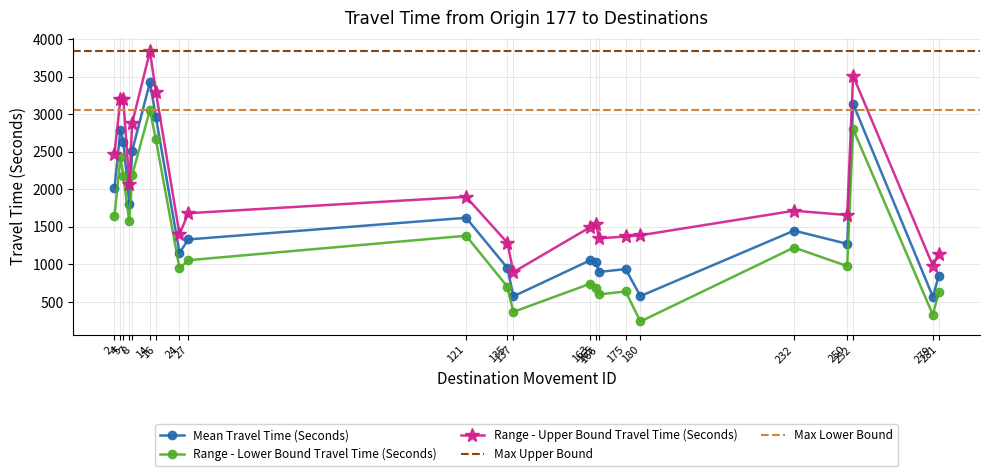

True or false: Mean Travel Time (Seconds) has more than 1 interior local peaks.

True